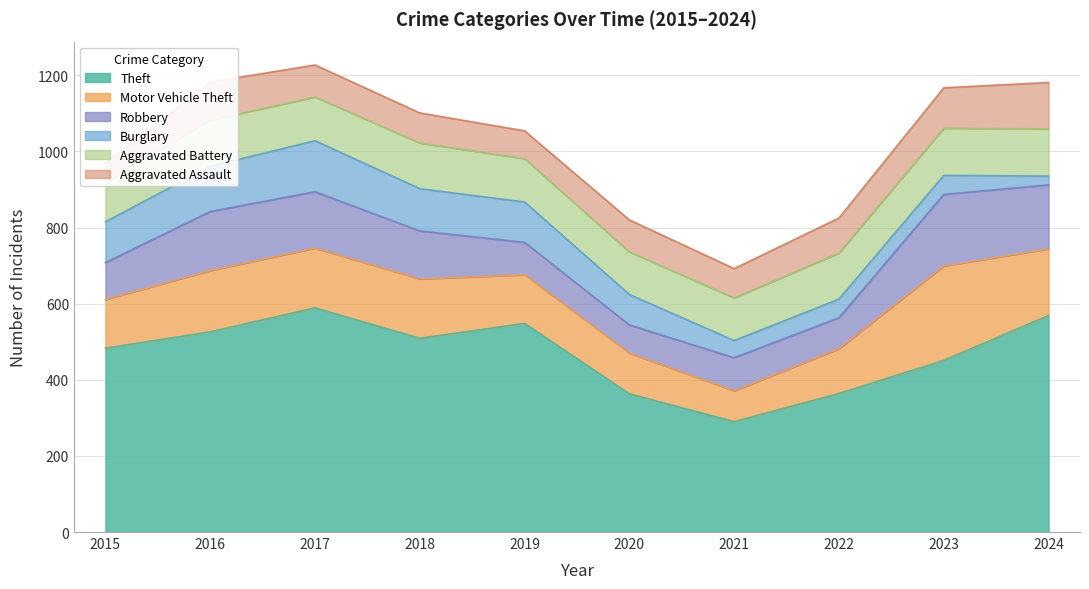

True or false: Robbery has more than 2 points higher than both neighbors.

True